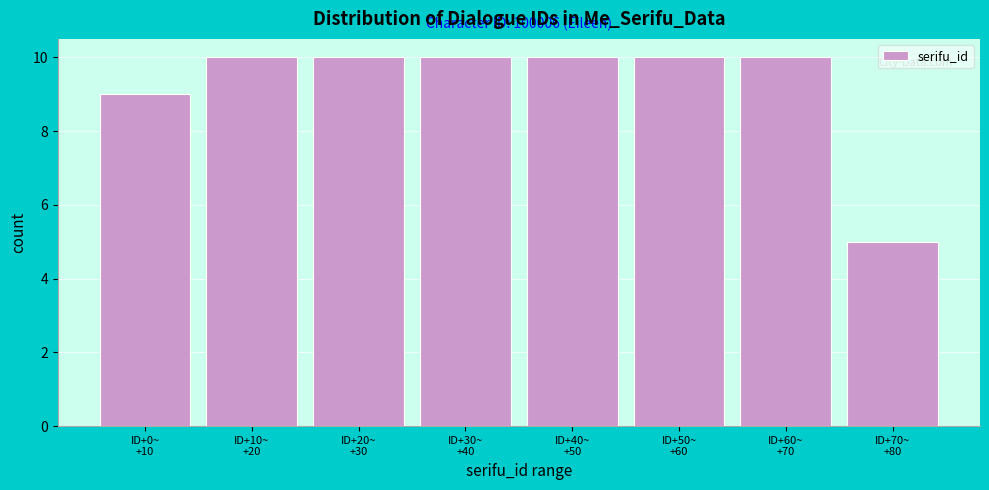

Reading right to left, transcribe all the data shown in this chart.

5	10	10	10	10	10	10	9